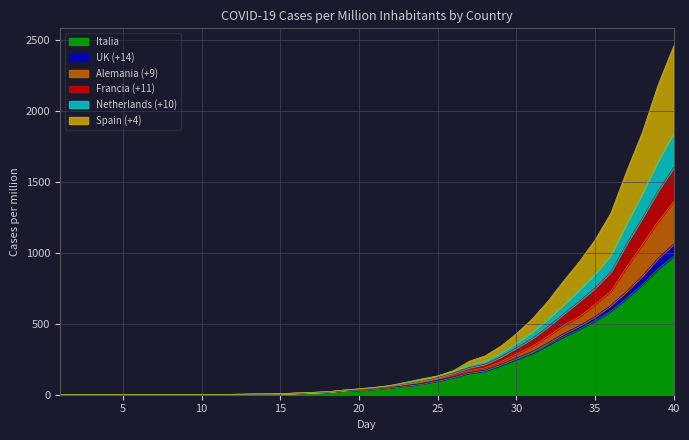

List the labels in order of Francia (+11) value, smallest first.

1, 2, 3, 4, 5, 6, 7, 8, 9, 10, 11, 12, 13, 14, 15, 16, 17, 18, 19, 20, 21, 22, 23, 24, 25, 26, 27, 28, 29, 30, 31, 32, 33, 34, 35, 36, 37, 38, 39, 40